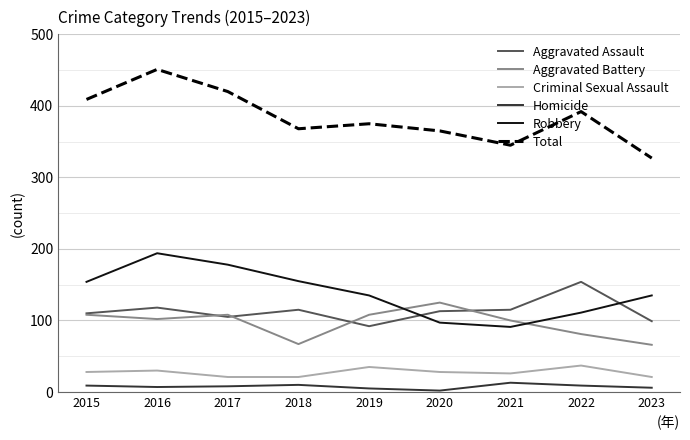

How many values in the Criminal Sexual Assault series are below 28?

4